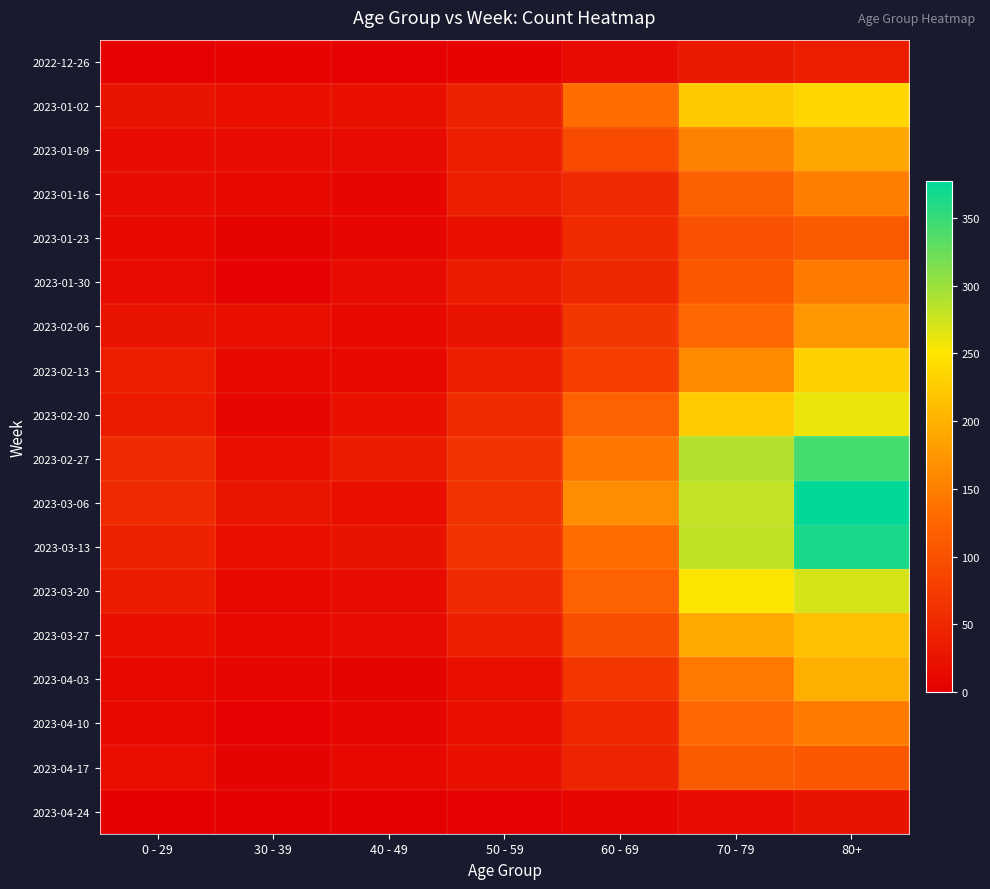

Count the number of categories in the chart.

7